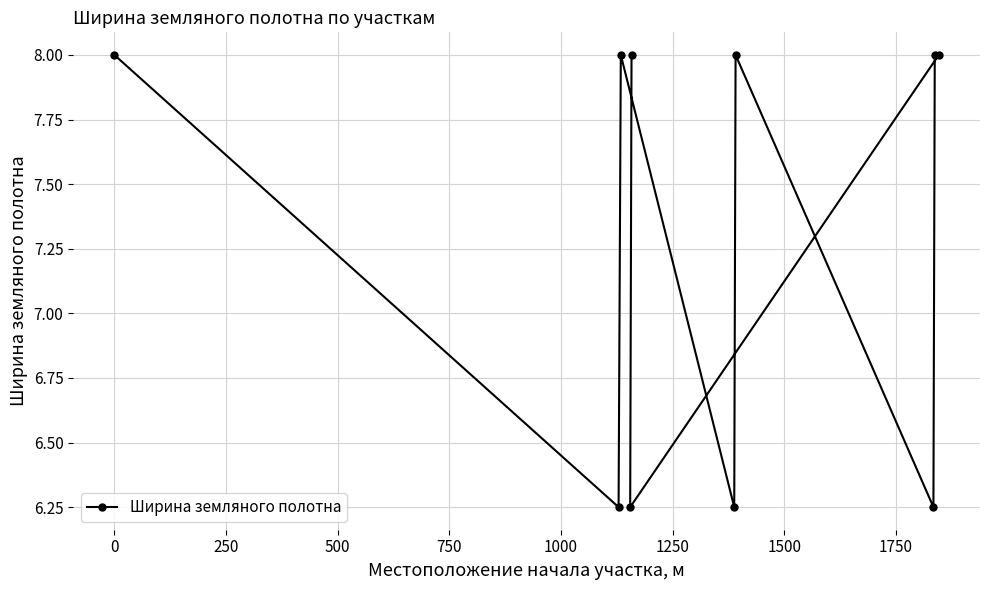

What is the average value?

7.3